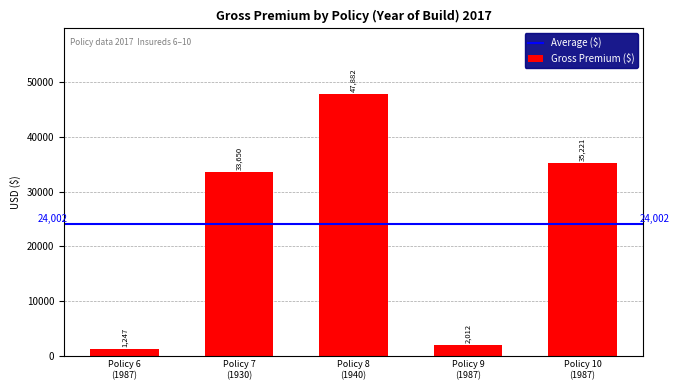

What is the label of the 1st bar from the left?

Policy 6
(1987)